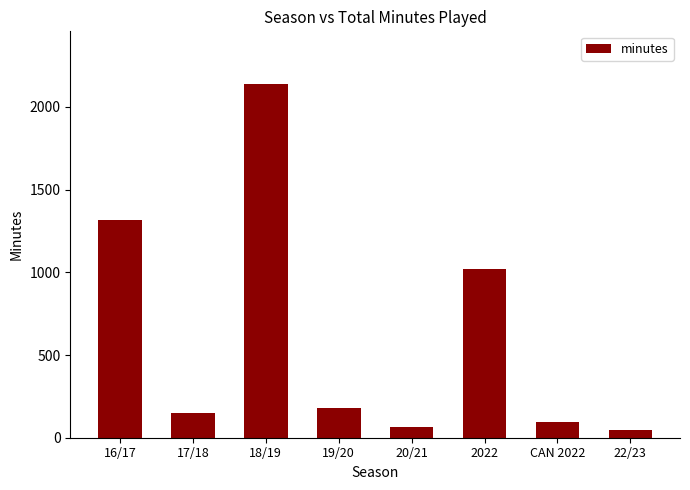

The value at 19/20 is 60. True or false?

False